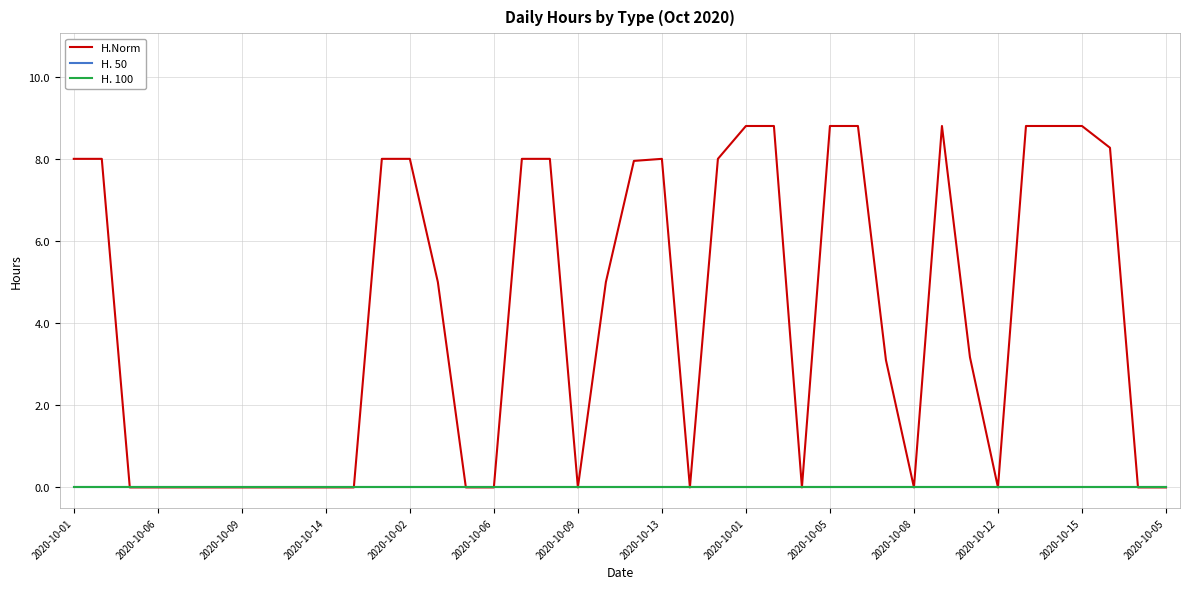

Reading right to left, what are all the values shown in this chart?

H.Norm: 0.0	0.0	8.3	8.8	8.8	8.8	0.0	3.2	8.8	0.0	3.1	8.8	8.8	0.0	8.8	8.8	8.0	0.0	8.0	8.0	5.0	0.0	8.0	8.0	0.0	0.0	5.0	8.0	8.0	0.0	0.0	0.0	0.0	0.0	0.0	0.0	0.0	0.0	8.0	8.0
H. 50: 0.0	0.0	0.0	0.0	0.0	0.0	0.0	0.0	0.0	0.0	0.0	0.0	0.0	0.0	0.0	0.0	0.0	0.0	0.0	0.0	0.0	0.0	0.0	0.0	0.0	0.0	0.0	0.0	0.0	0.0	0.0	0.0	0.0	0.0	0.0	0.0	0.0	0.0	0.0	0.0
H. 100: 0.0	0.0	0.0	0.0	0.0	0.0	0.0	0.0	0.0	0.0	0.0	0.0	0.0	0.0	0.0	0.0	0.0	0.0	0.0	0.0	0.0	0.0	0.0	0.0	0.0	0.0	0.0	0.0	0.0	0.0	0.0	0.0	0.0	0.0	0.0	0.0	0.0	0.0	0.0	0.0